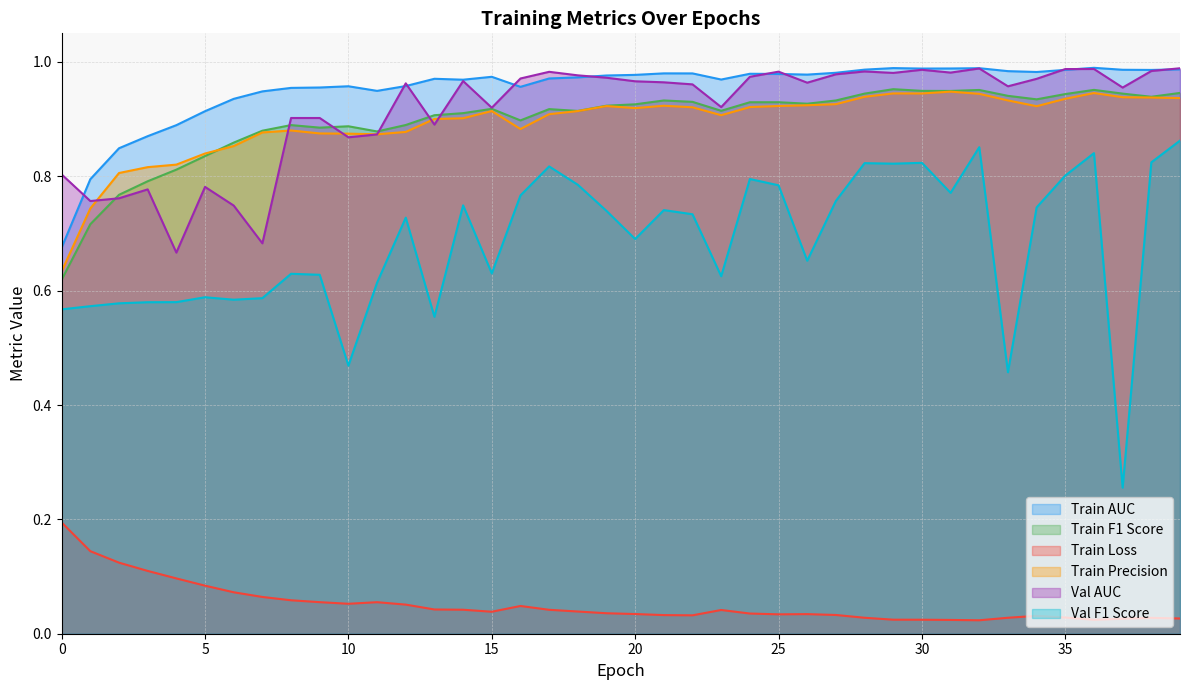

The value of val_f1_score at 5 is 0.8. True or false?

False